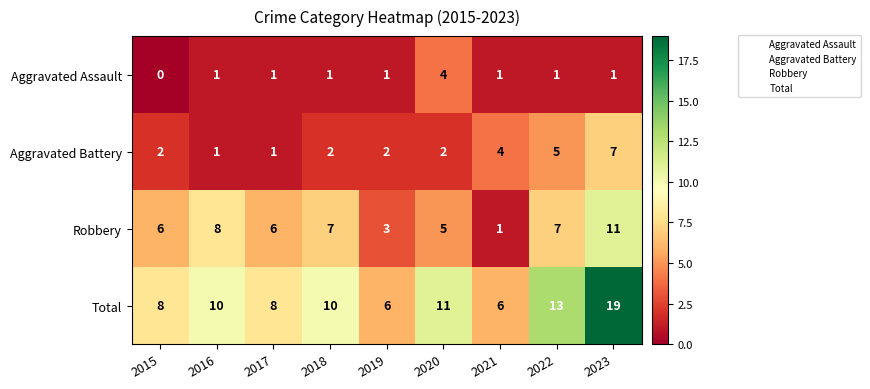

List the series in order of their peak value, highest first.

Total, Robbery, Aggravated Battery, Aggravated Assault